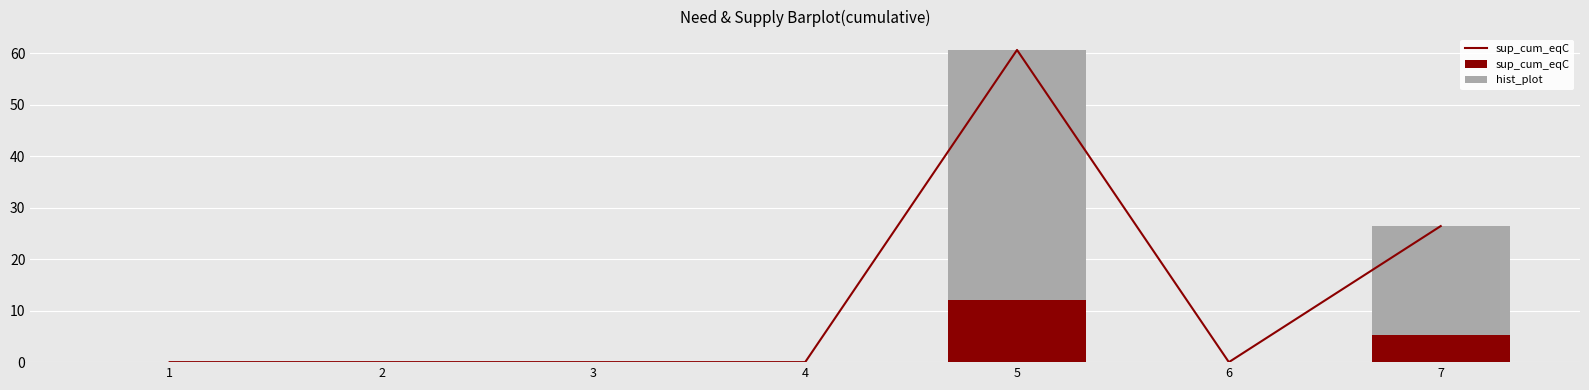

Rank the series by their average value, from lowest to highest.

sup_cum_eqC, hist_plot